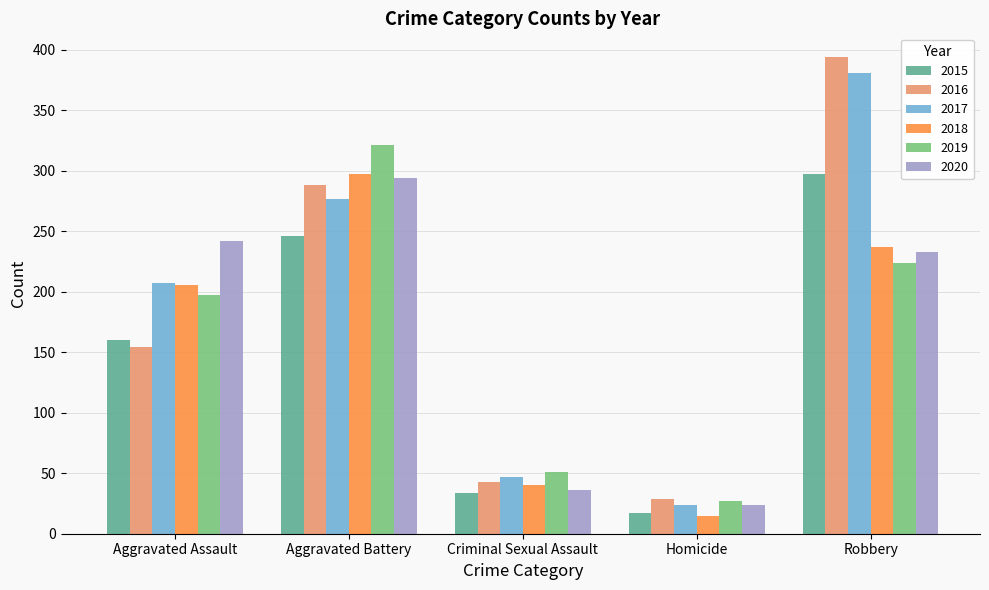

True or false: 2017 has a value of 381 at Robbery.

True